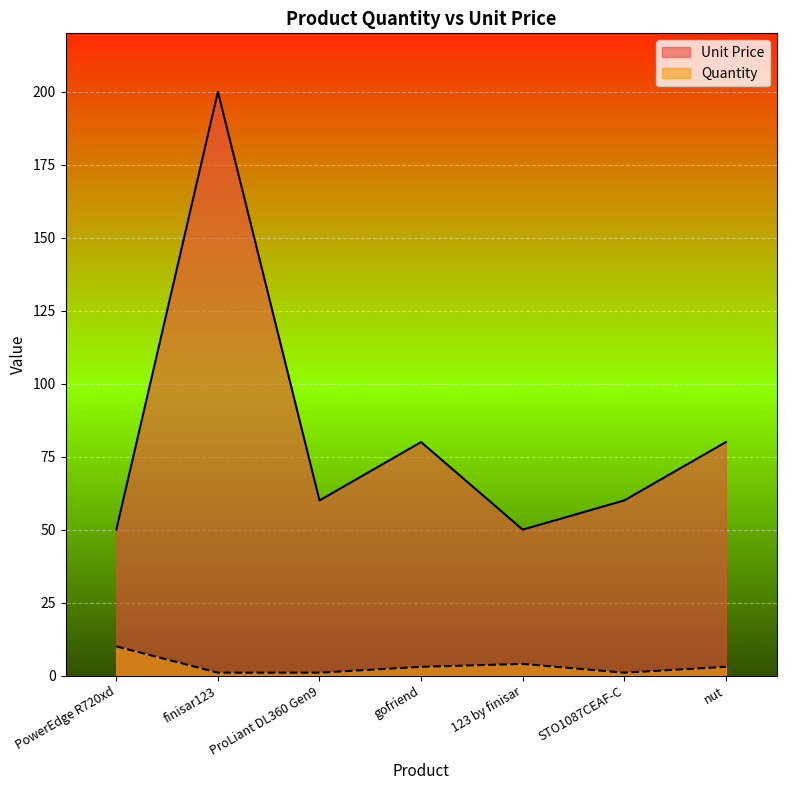

What is the difference between the maximum and second lowest values in the Quantity series?

9